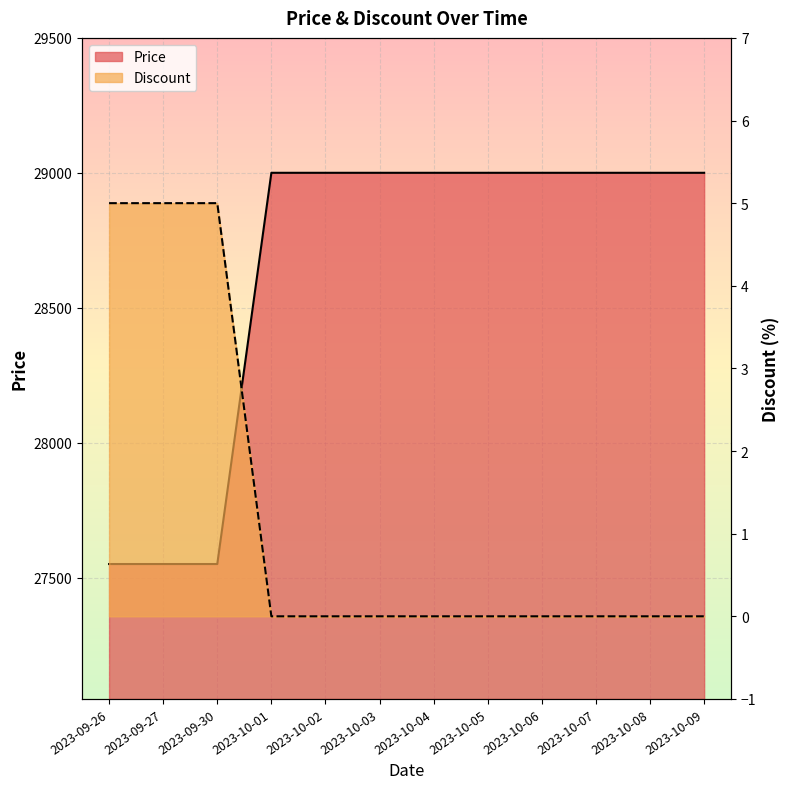

What is the label of the 2nd point from the left?

2023-09-27